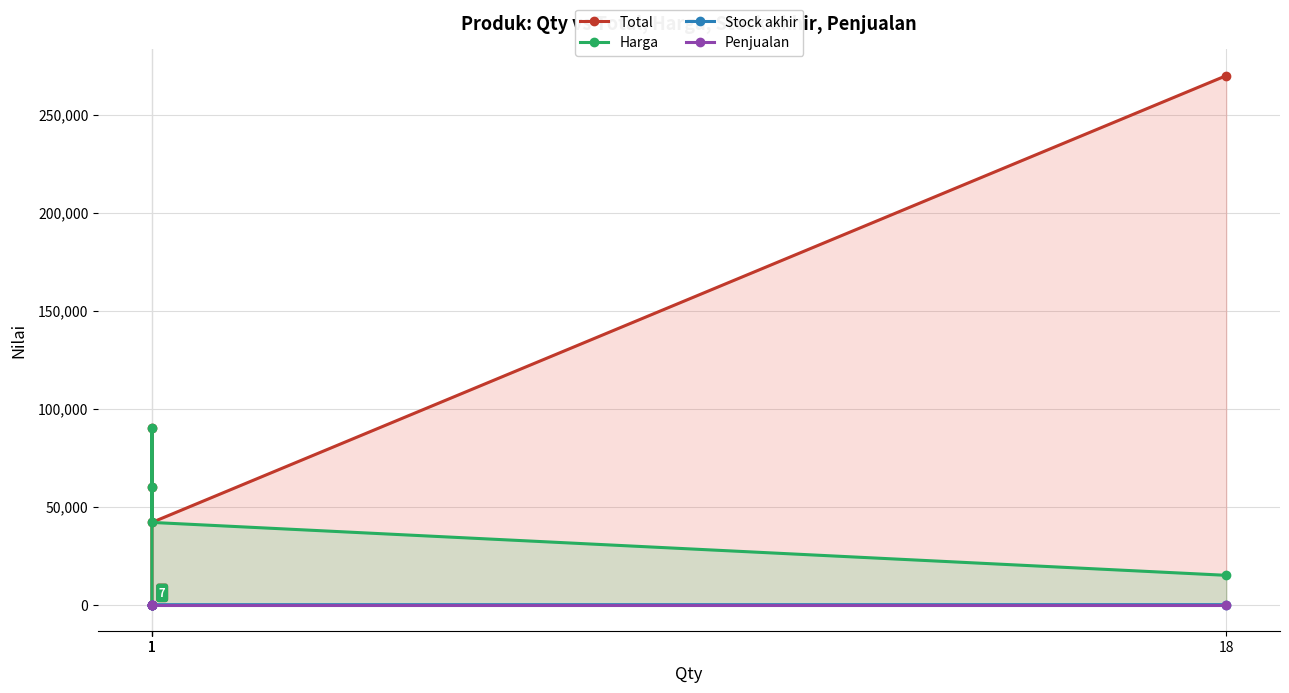

At how many categories does at least one series exceed 212149?

1